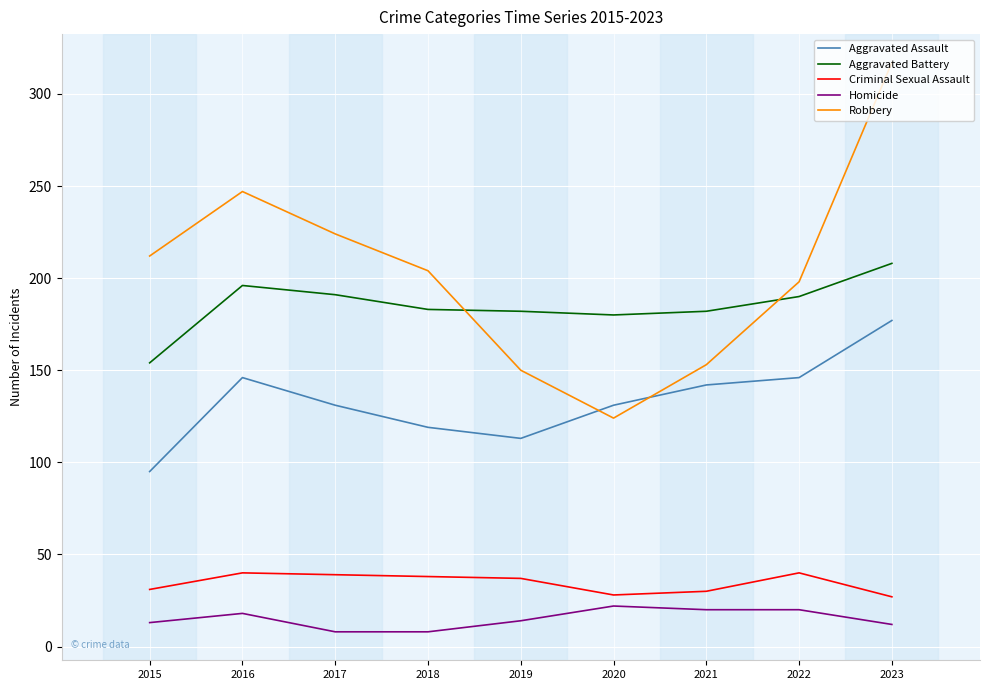

What is the approximate value of Criminal Sexual Assault at 2019, to the nearest 10?

40